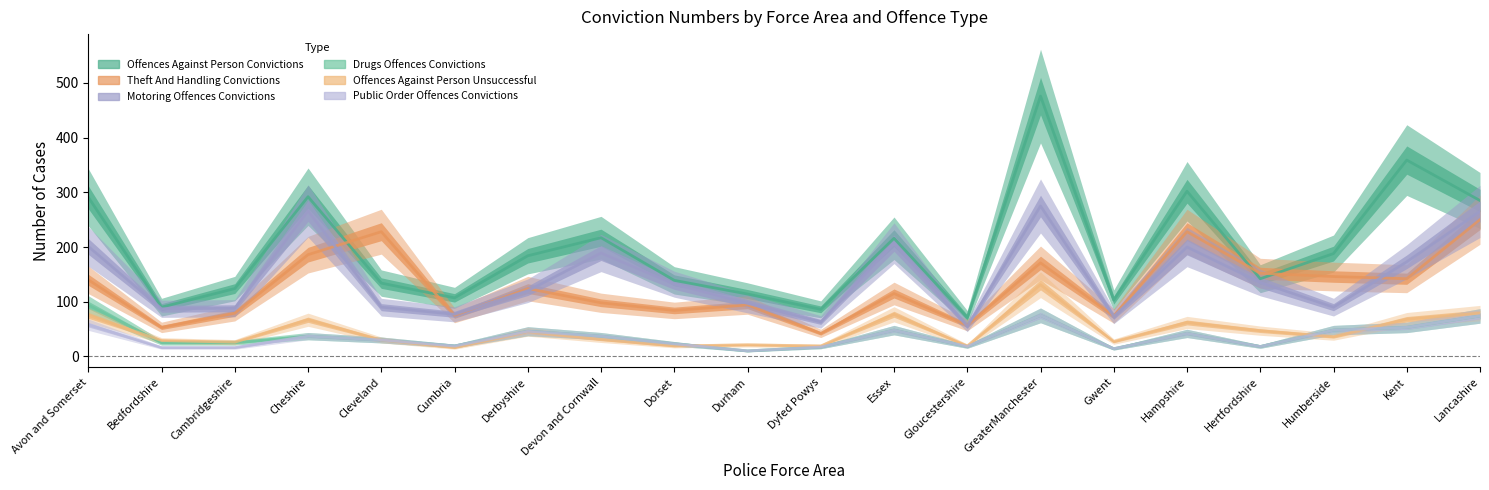

In Theft And Handling Convictions, how many points are higher than both neighbors (excluding endpoints)?

6